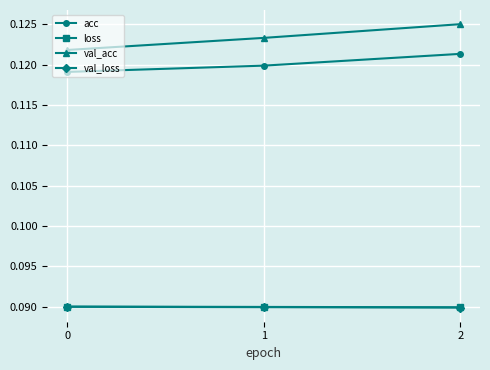

Which series changed the most between 0 and 1?

val_acc